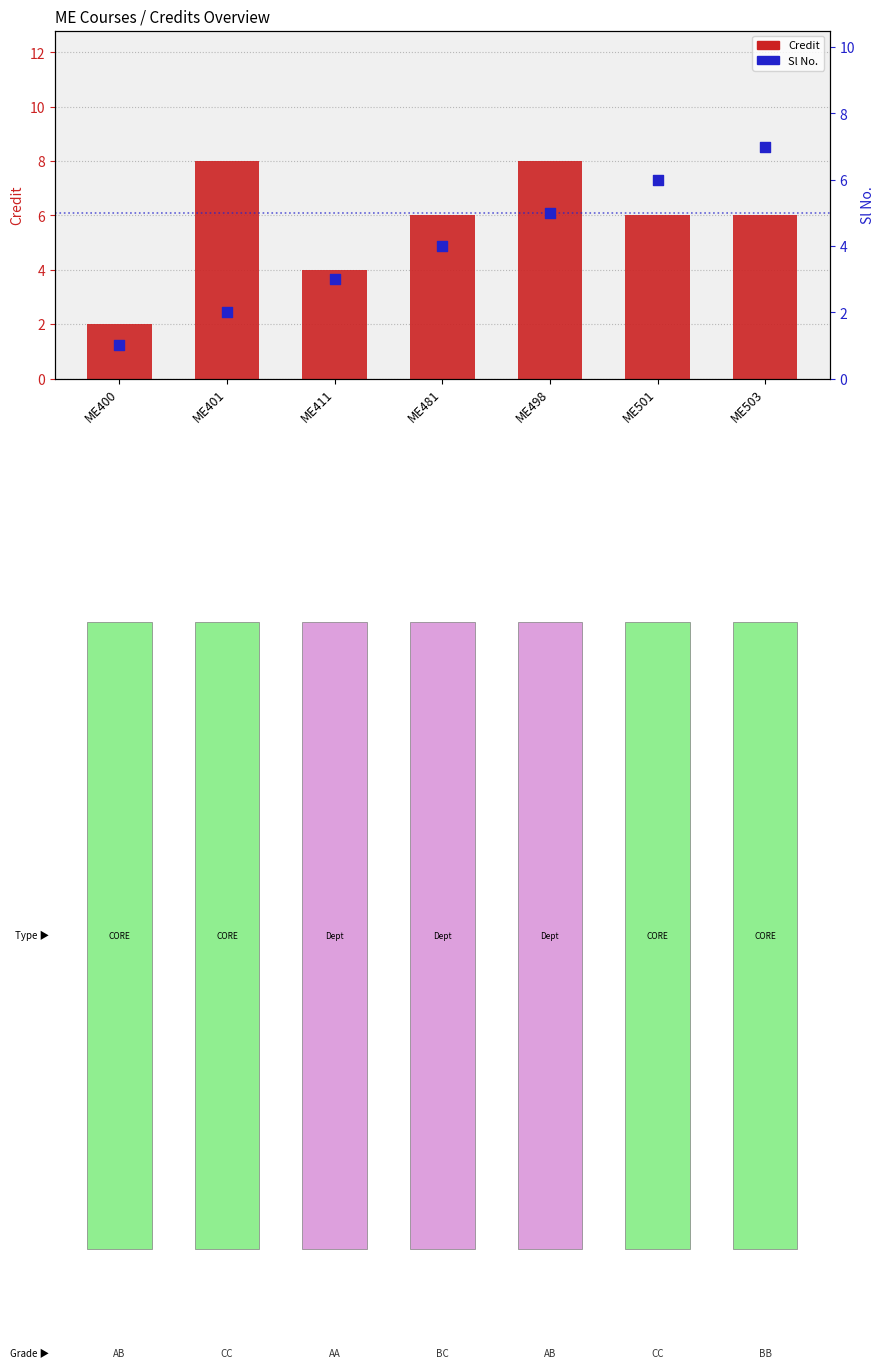

Which series has the widest spread of Y values?

Credit